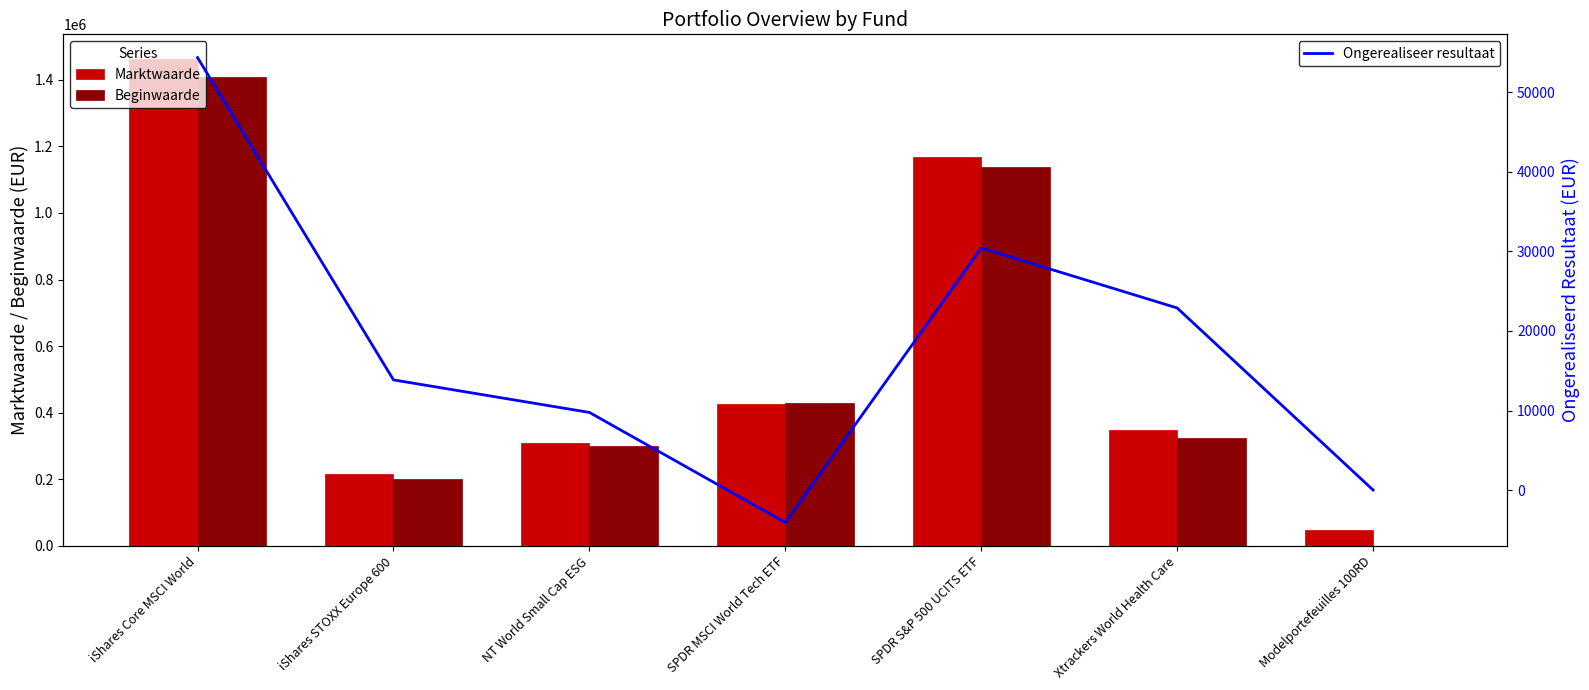

Which series has the largest range (max minus min)?

Marktwaarde